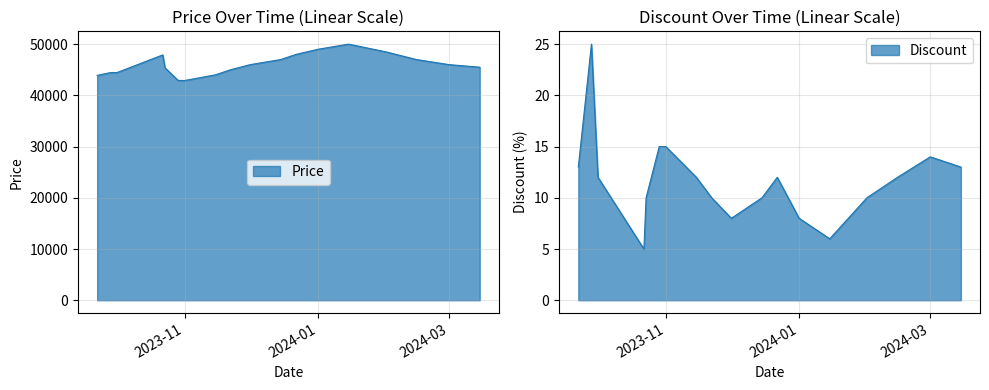

What is the total value across all series at 2023-10-01?

44452